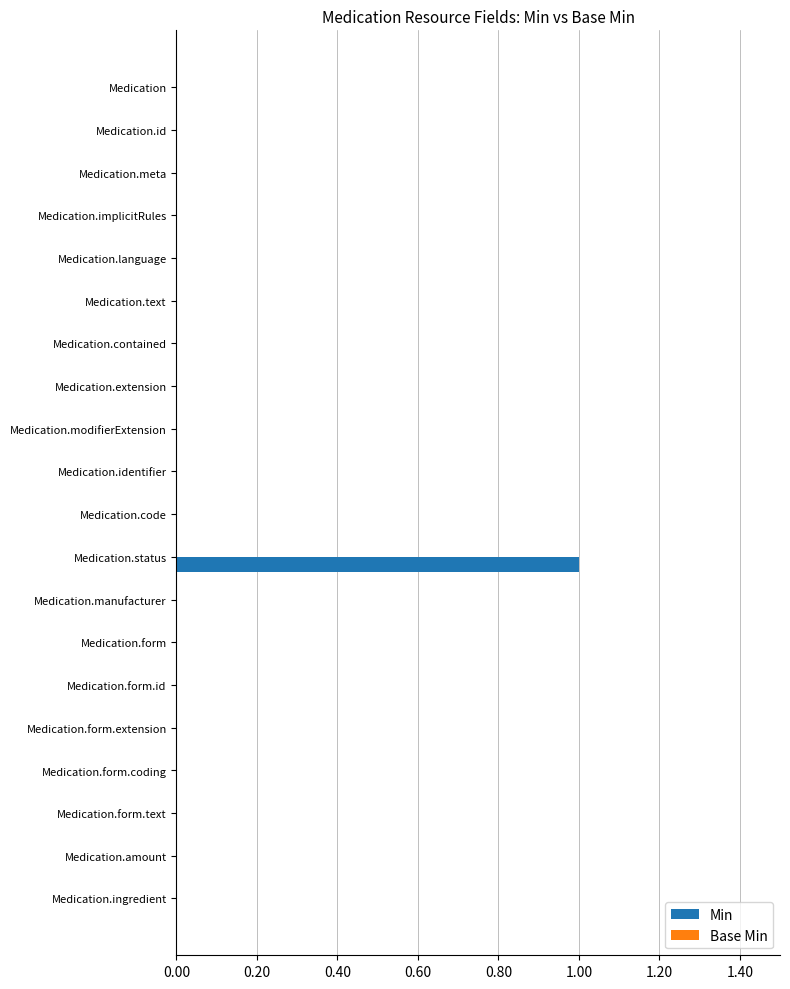

Is it true that the value at Medication.language is -1?

False